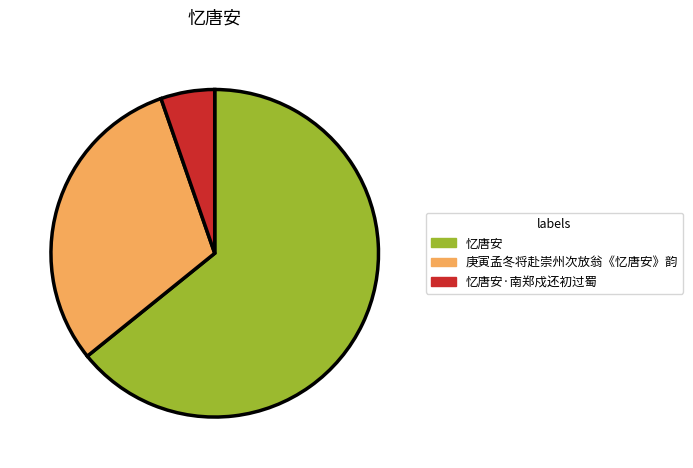

How many slices are in this pie chart?

3